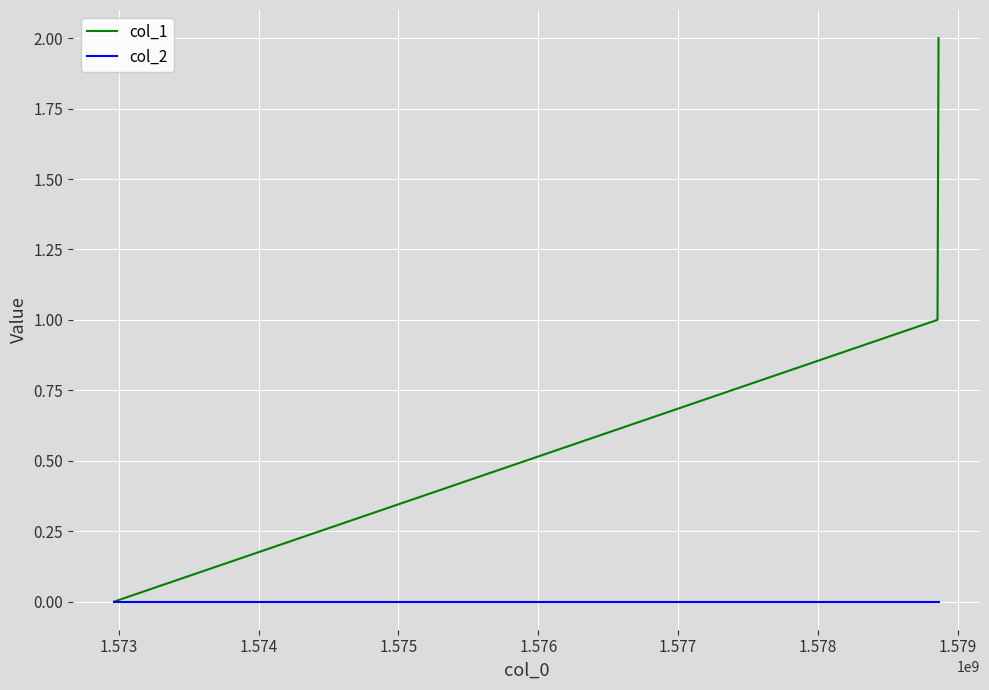

Which series has the largest total across all categories?

col_1